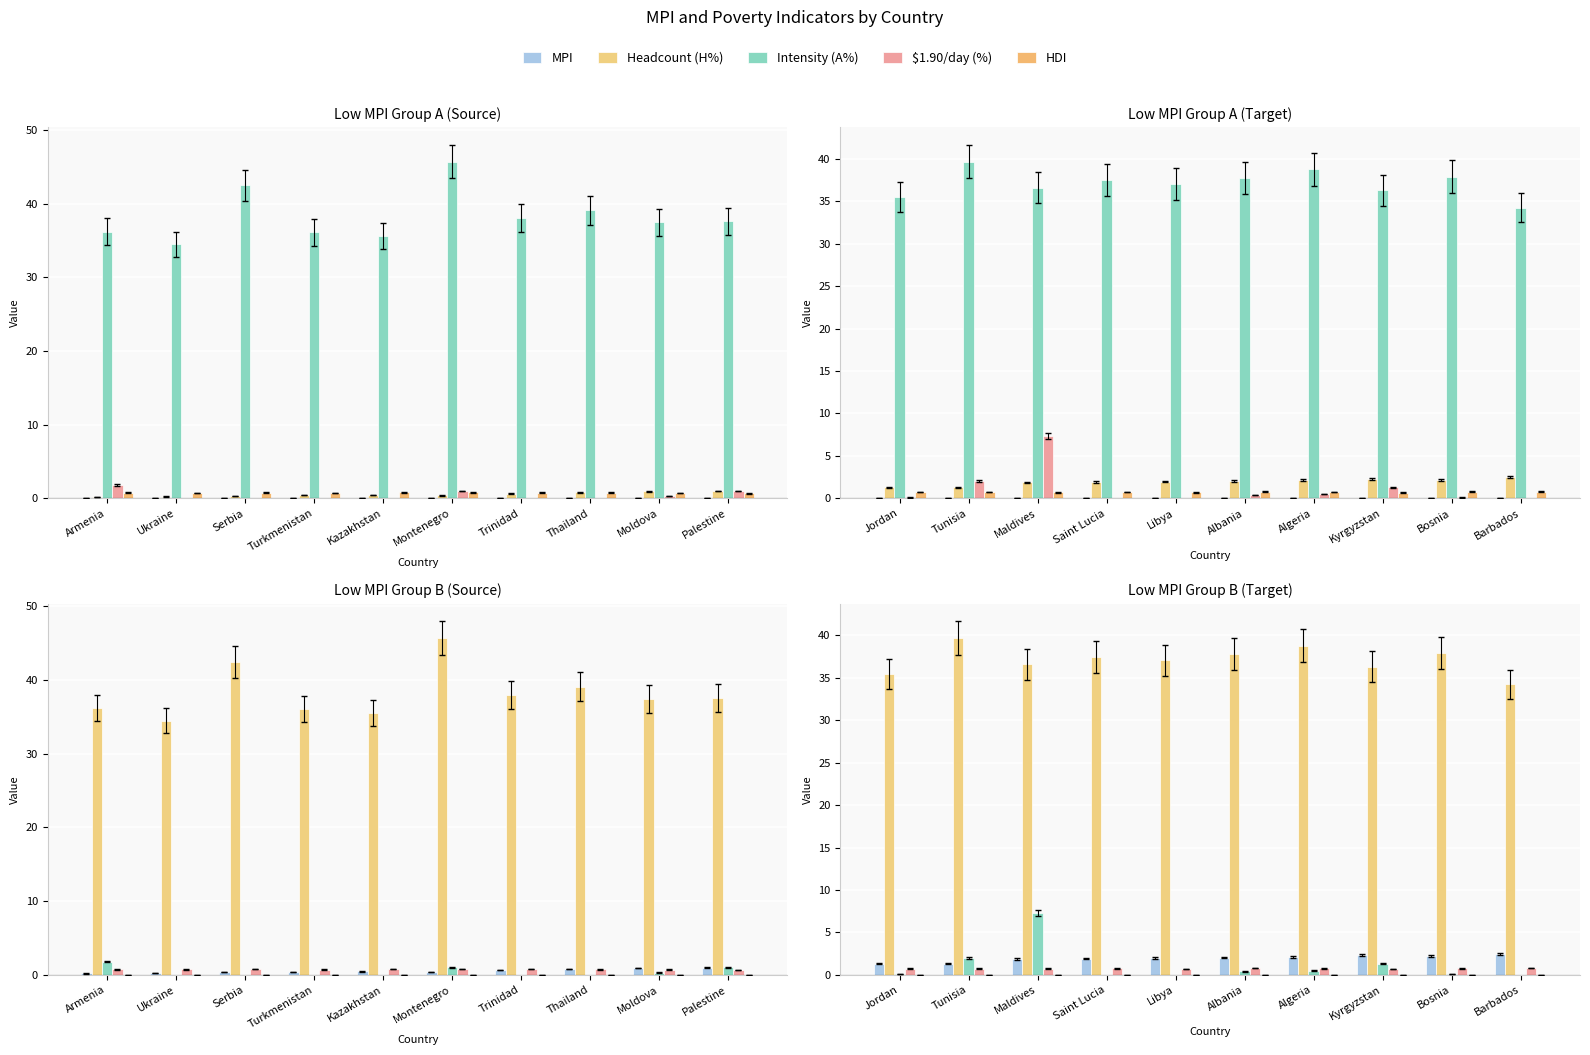

What is the total value across all series at Kyrgyzstan?

40.6